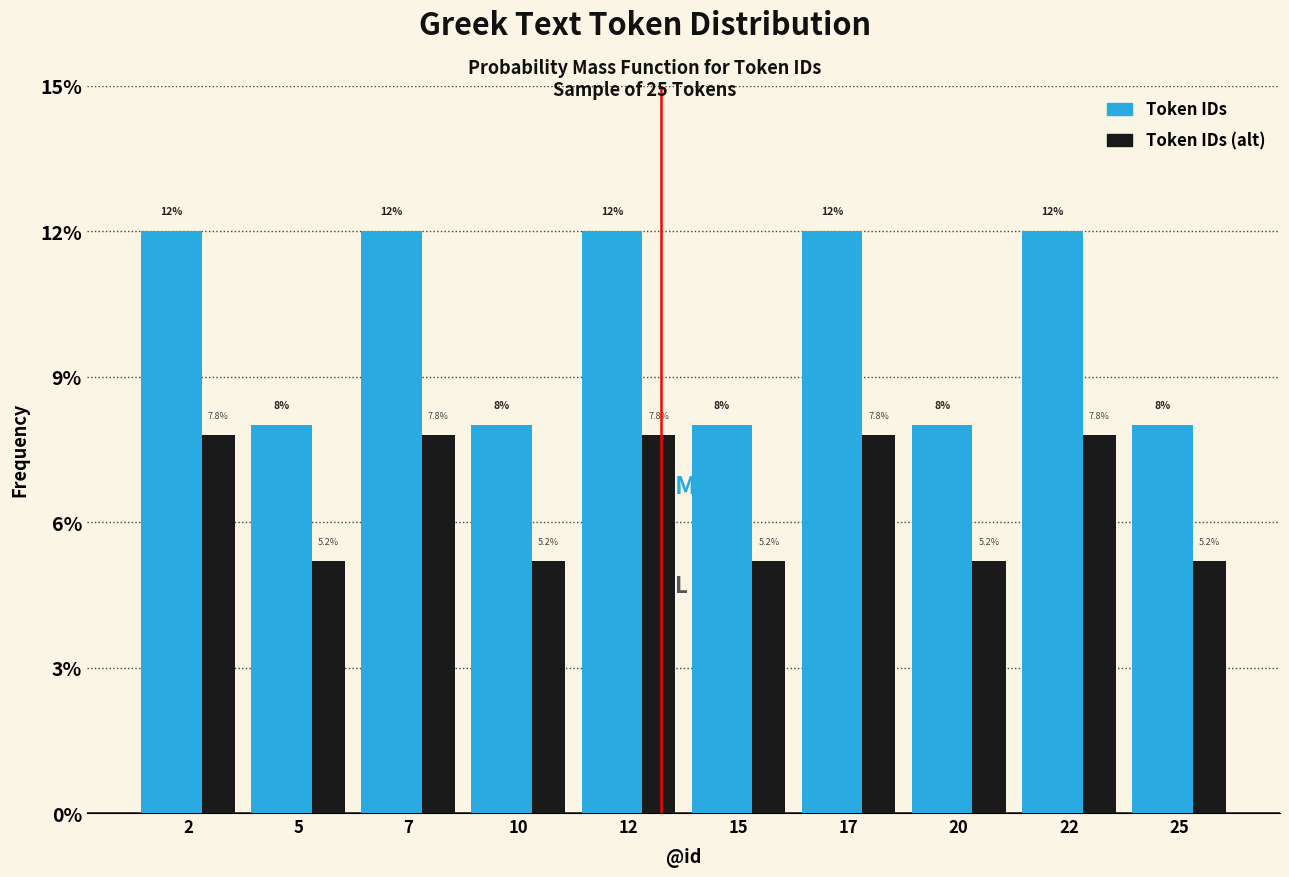

Reading left to right, what are all the values shown in this chart?

Token IDs: 12.0	8.0	12.0	8.0	12.0	8.0	12.0	8.0	12.0	8.0
Token IDs (alt): 7.8	5.2	7.8	5.2	7.8	5.2	7.8	5.2	7.8	5.2